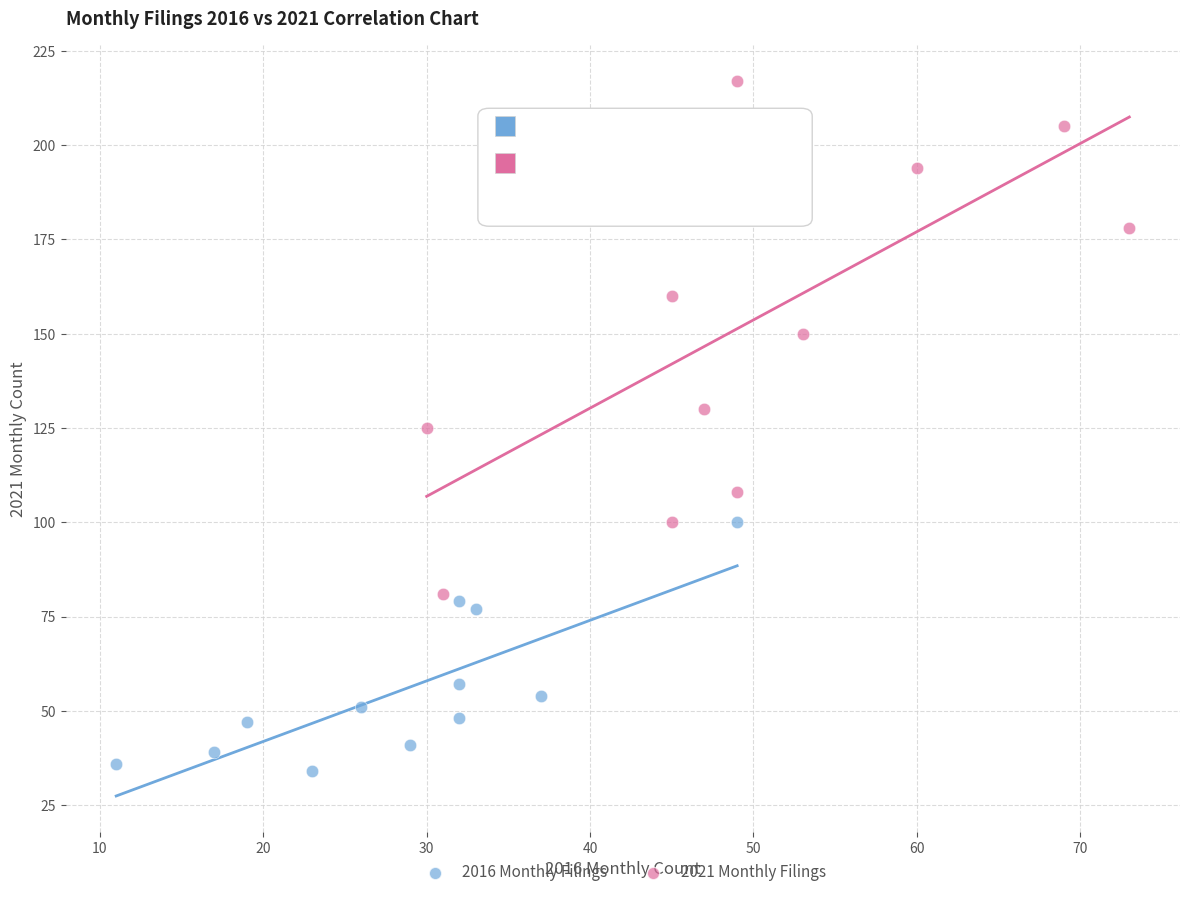

Which series reaches the maximum Y coordinate?

2021 Monthly Filings